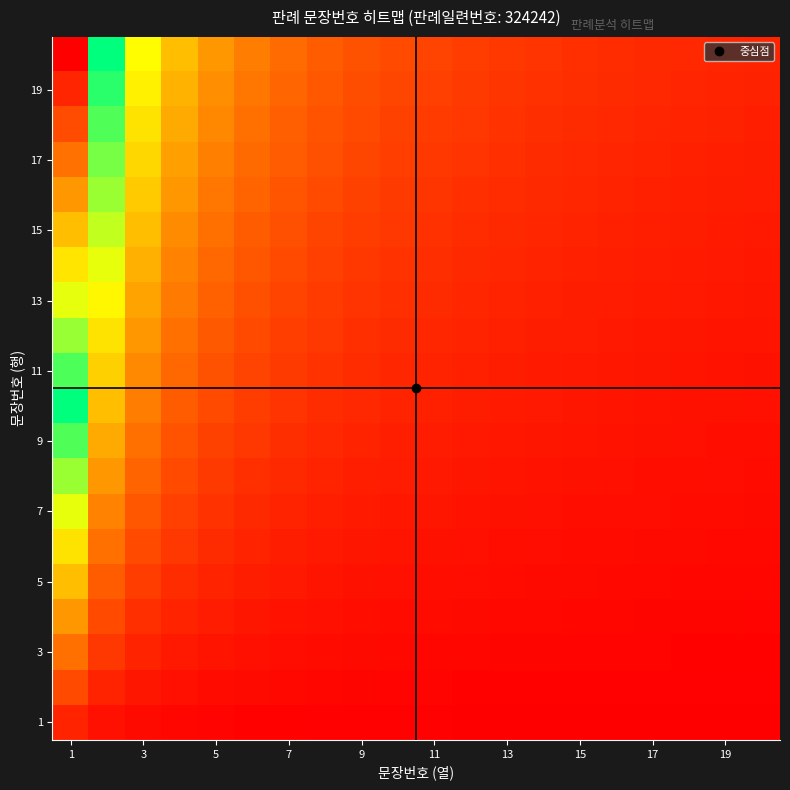

At how many categories does at least one series exceed 15?

1